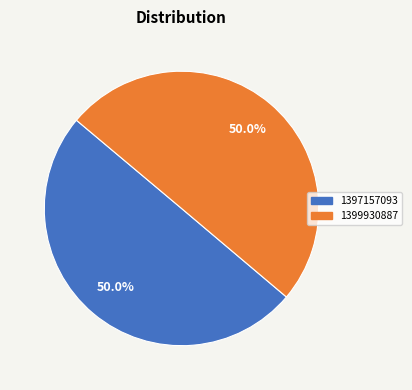

The 1399930887 slice represents 44% of the pie. True or false?

False